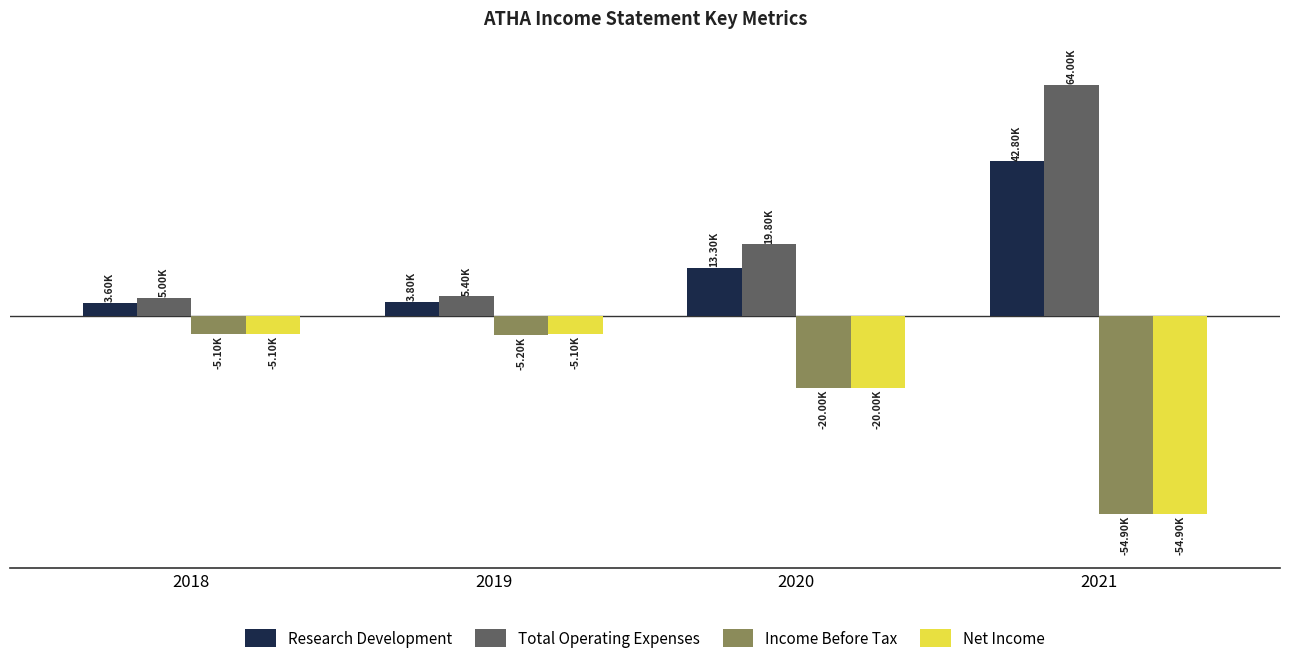

At which label is Research Development closest to 23200?

2020